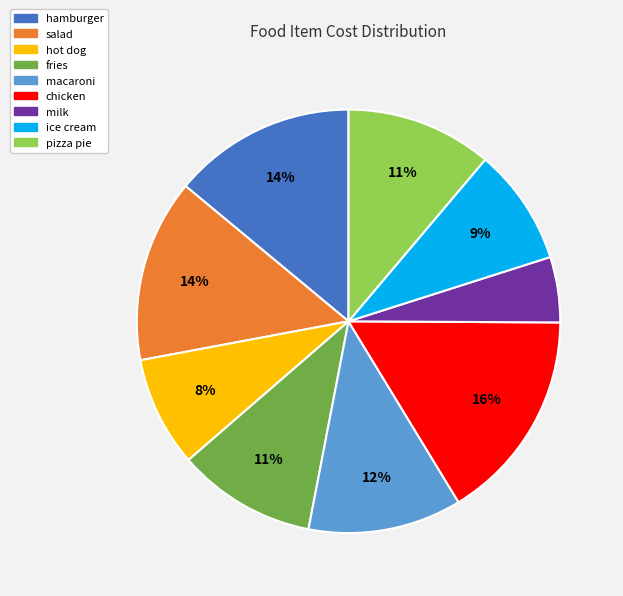

Is there a majority slice in this chart?

No